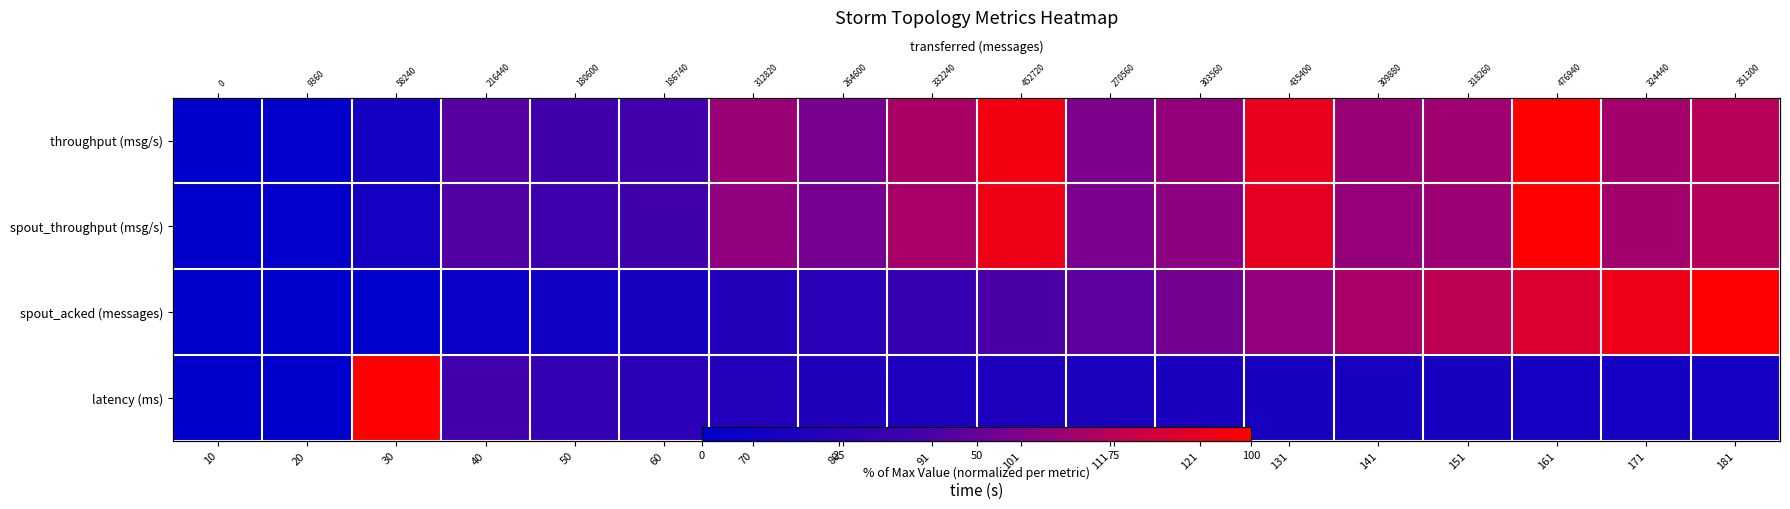

Where does the spout_acked (messages) series first go above 41?

101